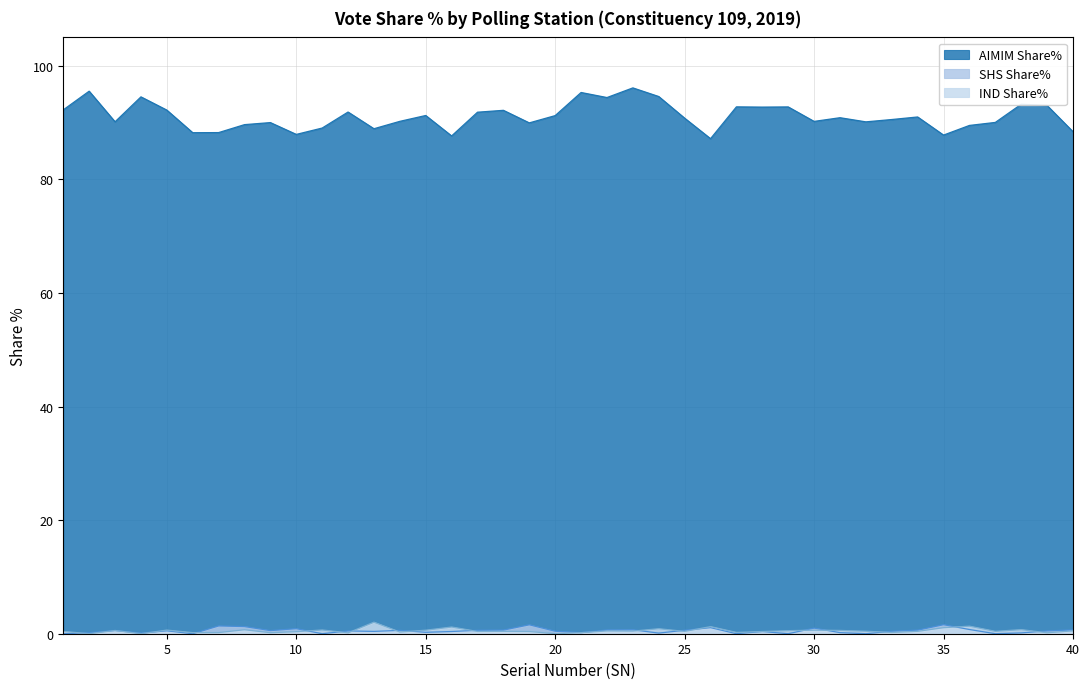

Reading left to right, extract all data points from this chart.

AIMIM Share%: 92.2	95.5	90.1	94.5	92.2	88.2	88.2	89.6	90.0	87.9	89.0	91.9	88.9	90.2	91.2	87.7	91.8	92.2	90.0	91.2	95.3	94.4	96.1	94.6	90.8	87.2	92.8	92.7	92.8	90.2	90.9	90.1	90.5	91.0	87.8	89.5	90.0	93.2	93.0	88.4
SHS Share%: 0.0	0.2	0.6	0.1	0.5	0.0	1.4	1.3	0.6	0.9	0.0	0.5	0.4	0.6	0.2	0.4	0.6	0.6	1.6	0.4	0.2	0.7	0.7	0.1	0.6	1.1	0.0	0.4	0.0	1.0	0.2	0.0	0.4	0.6	1.6	0.7	0.0	0.1	0.5	0.7
IND Share%: 0.4	0.0	0.6	0.0	0.6	0.2	0.2	0.7	0.2	0.4	0.7	0.2	2.0	0.3	0.6	1.2	0.4	0.4	0.4	0.0	0.2	0.5	0.5	0.9	0.4	1.2	0.2	0.4	0.5	0.6	0.6	0.4	0.2	0.4	1.1	1.3	0.4	0.7	0.2	0.5